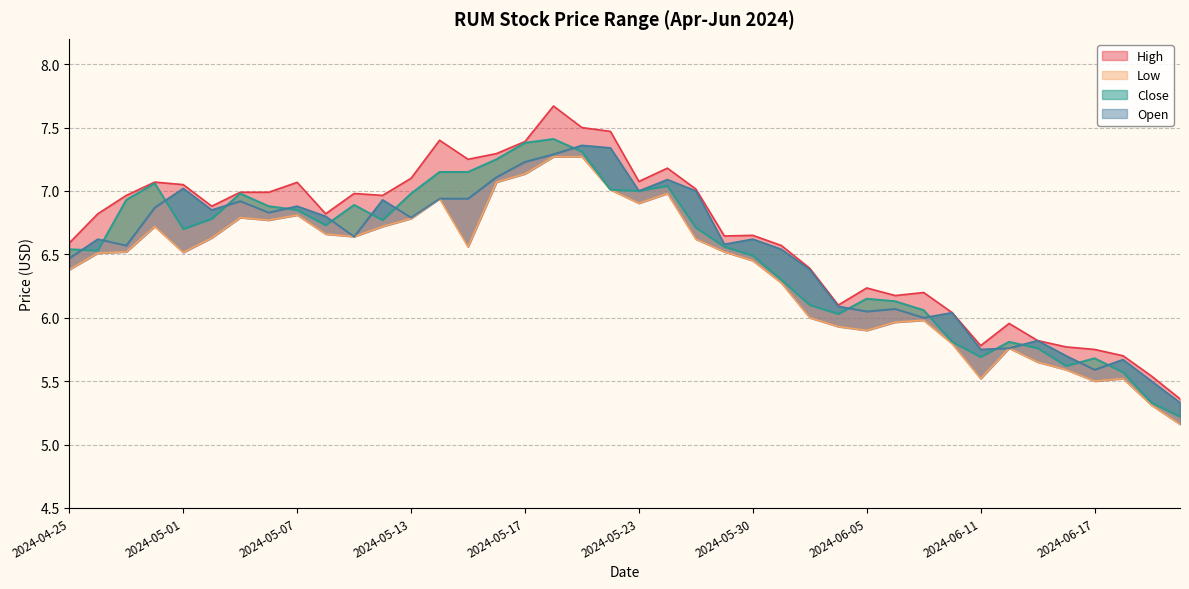

True or false: High and Low intersect in this chart.

False